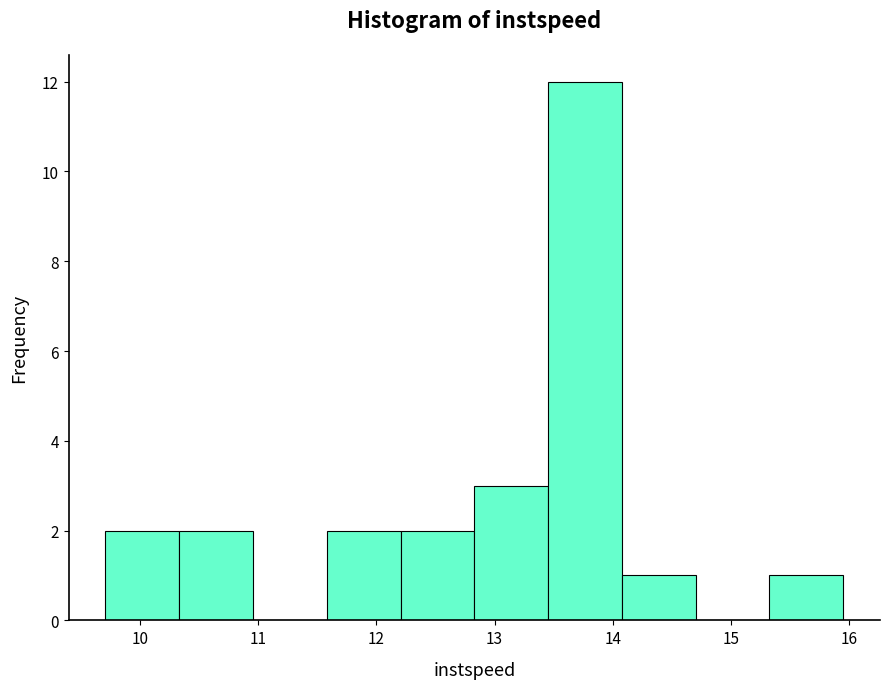

Which range on the x-axis has the tallest bar?

13.5 to 14.1